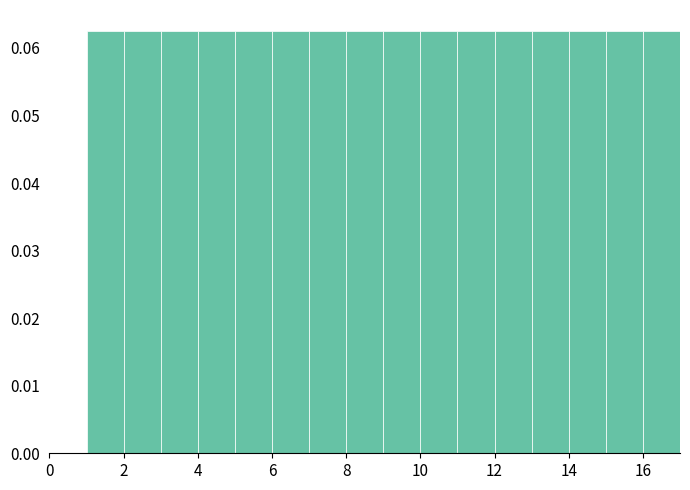

Reading left to right, transcribe this chart: for each bar, give the range it covers on the x-axis and its height. The values are not printed on the chart, so give them approximately, as read against the axis.

1 to 2: 0.063
2 to 3: 0.063
3 to 4: 0.063
4 to 5: 0.063
5 to 6: 0.063
6 to 7: 0.063
7 to 8: 0.063
8 to 9: 0.063
9 to 10: 0.063
10 to 11: 0.063
11 to 12: 0.063
12 to 13: 0.063
13 to 14: 0.063
14 to 15: 0.063
15 to 16: 0.063
16 to 17: 0.063